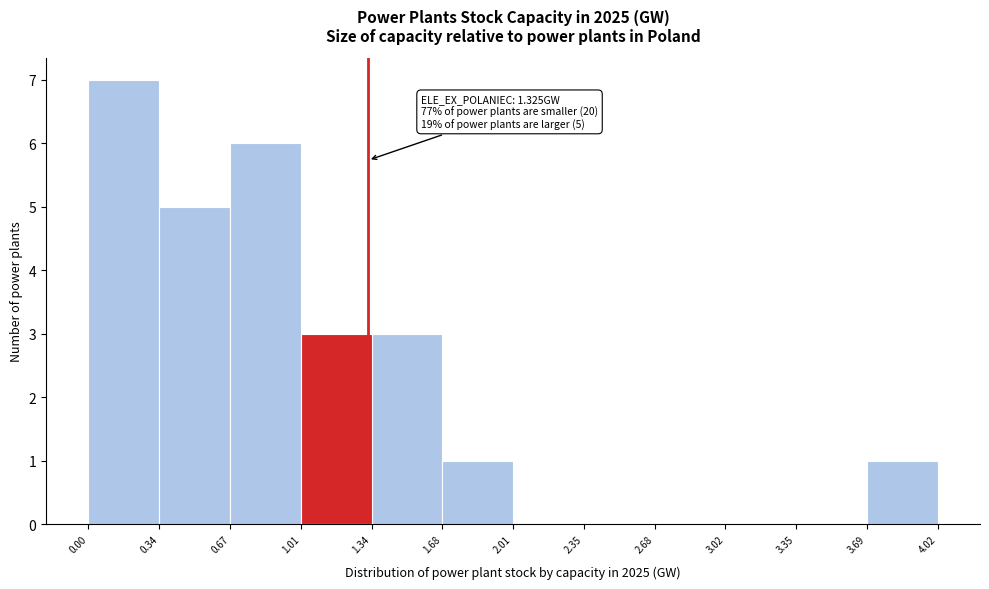

Which range on the x-axis has the tallest bar?

0.00 to 0.34